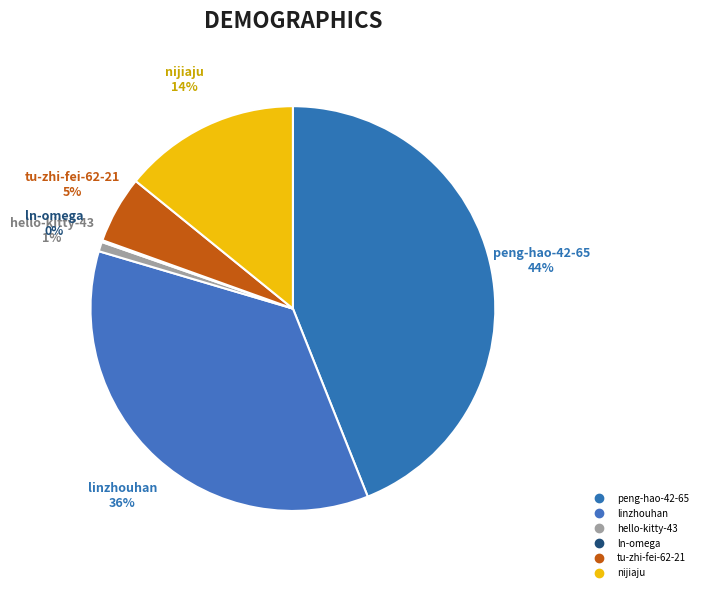

How many segments does this pie chart have?

6